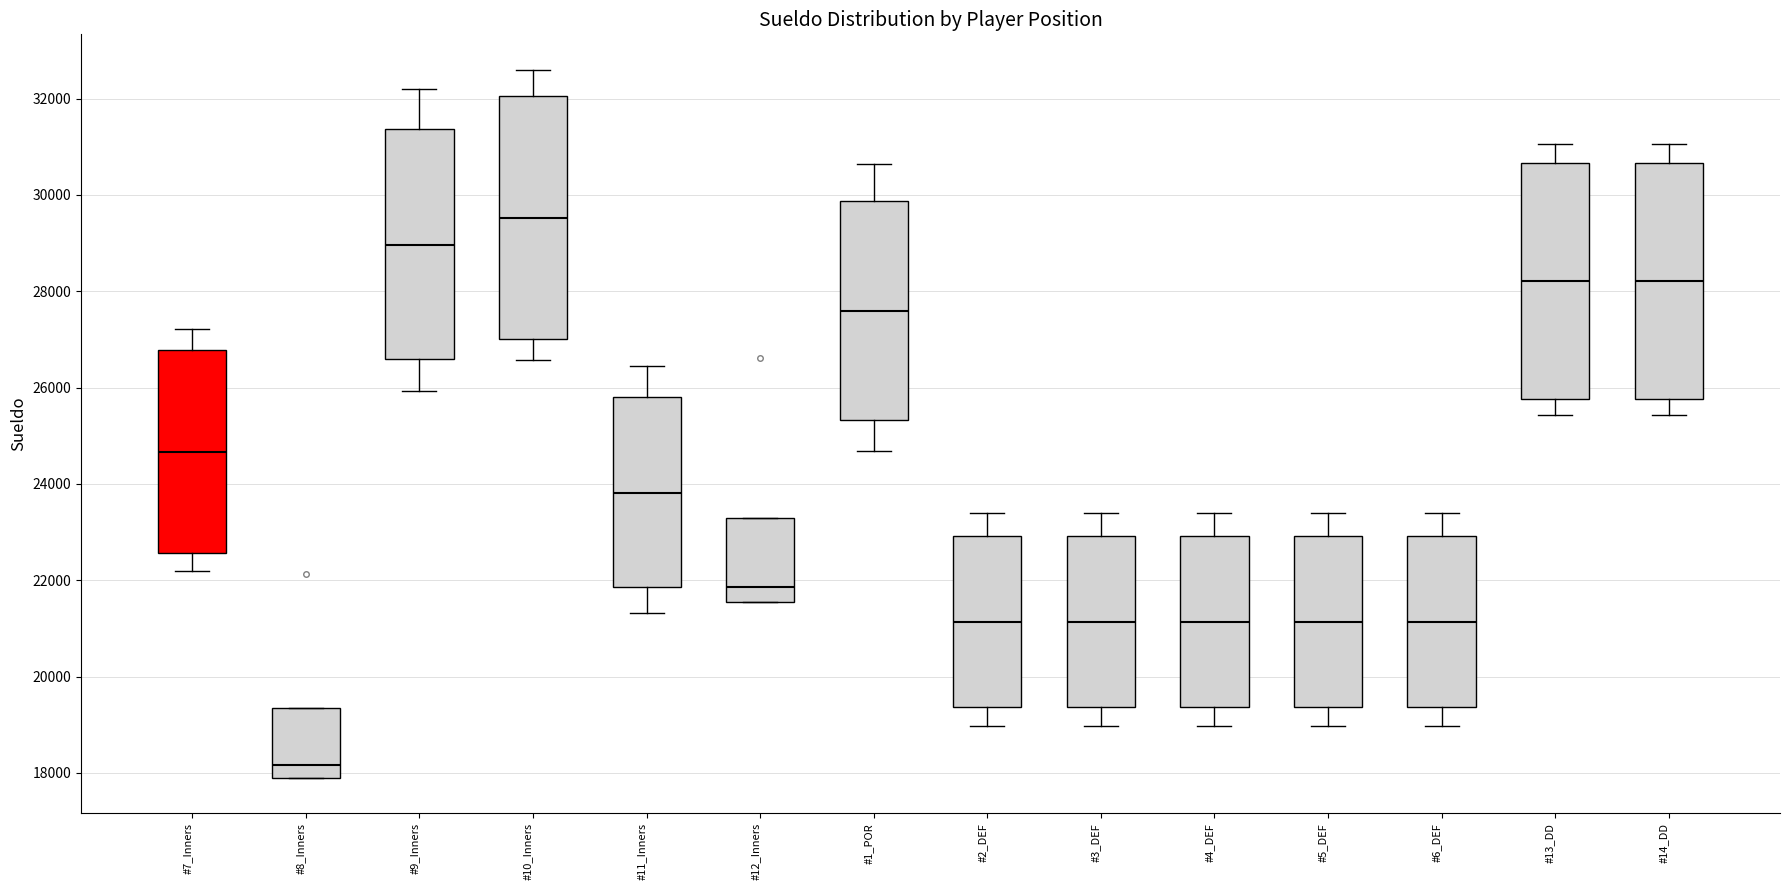

Which box's median line is the highest?

#10_Inners